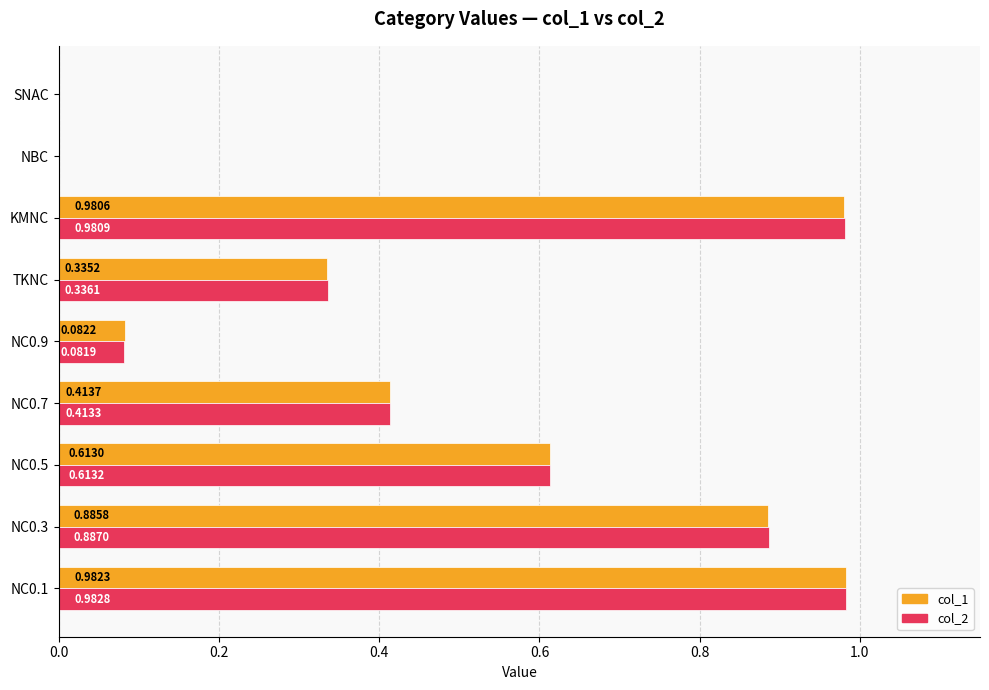

Between NC0.5 and KMNC, which series saw the biggest shift?

col_2